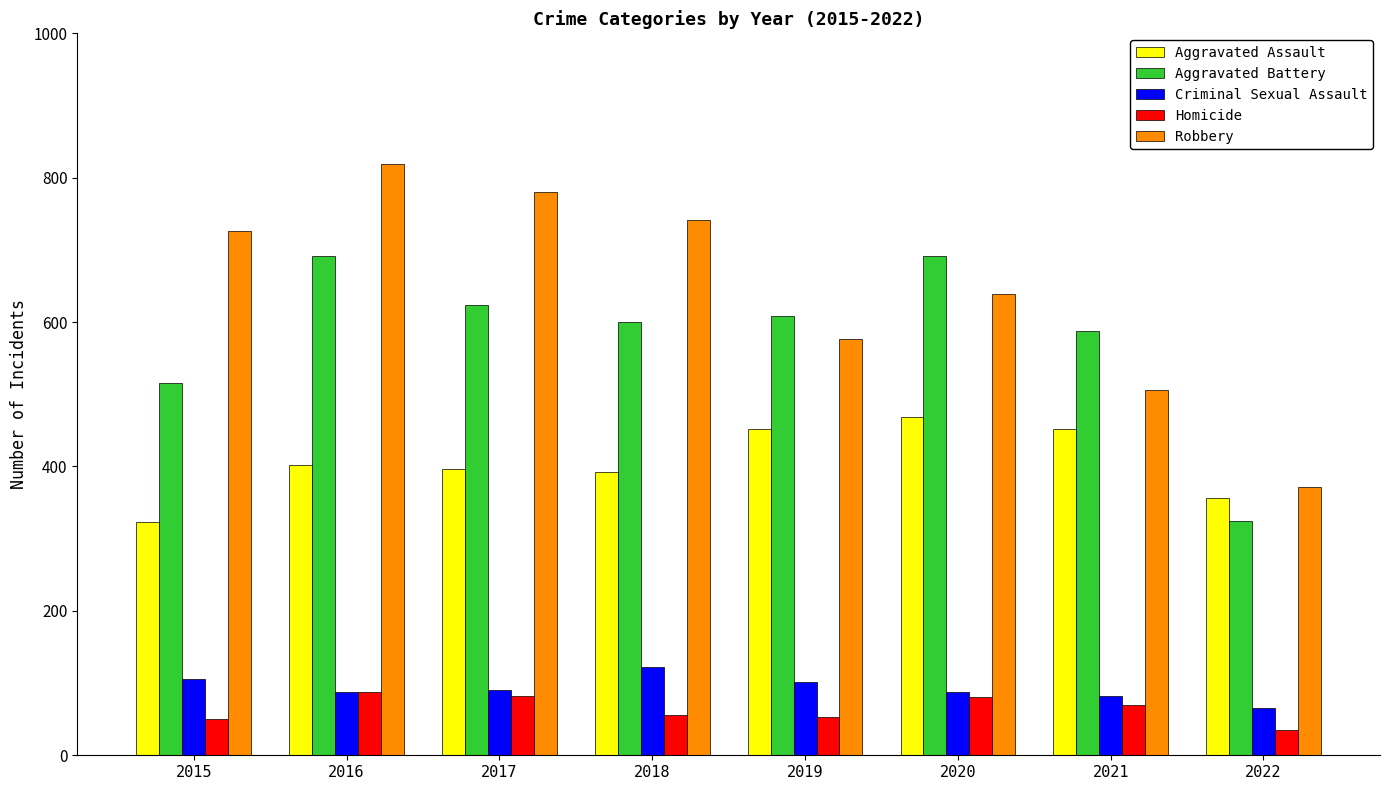

What is the approximate value of Homicide at 2017?

82